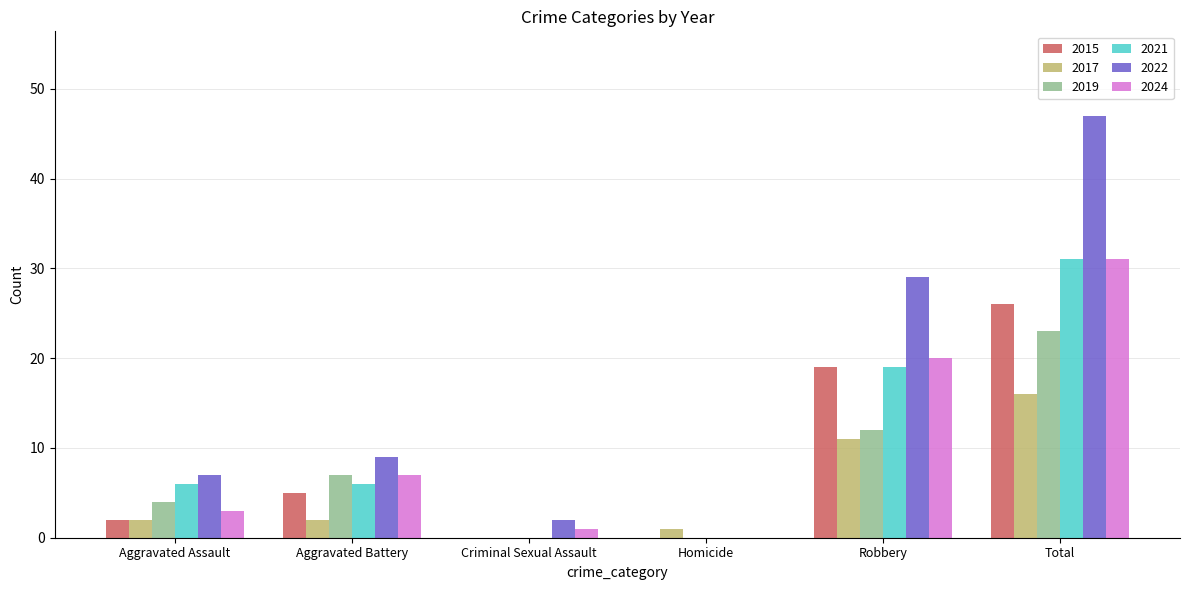

How many 2019 values are between 0 and 12?

5